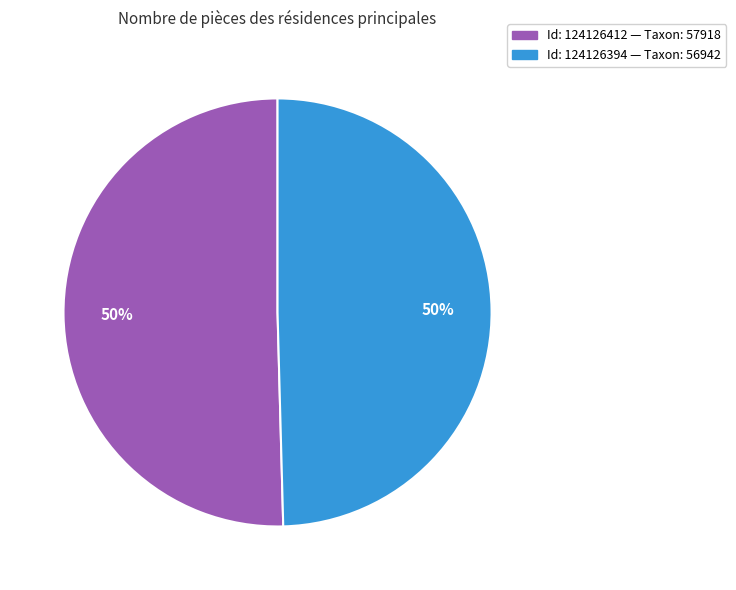

To the nearest percent, what is the average slice percentage?

50%